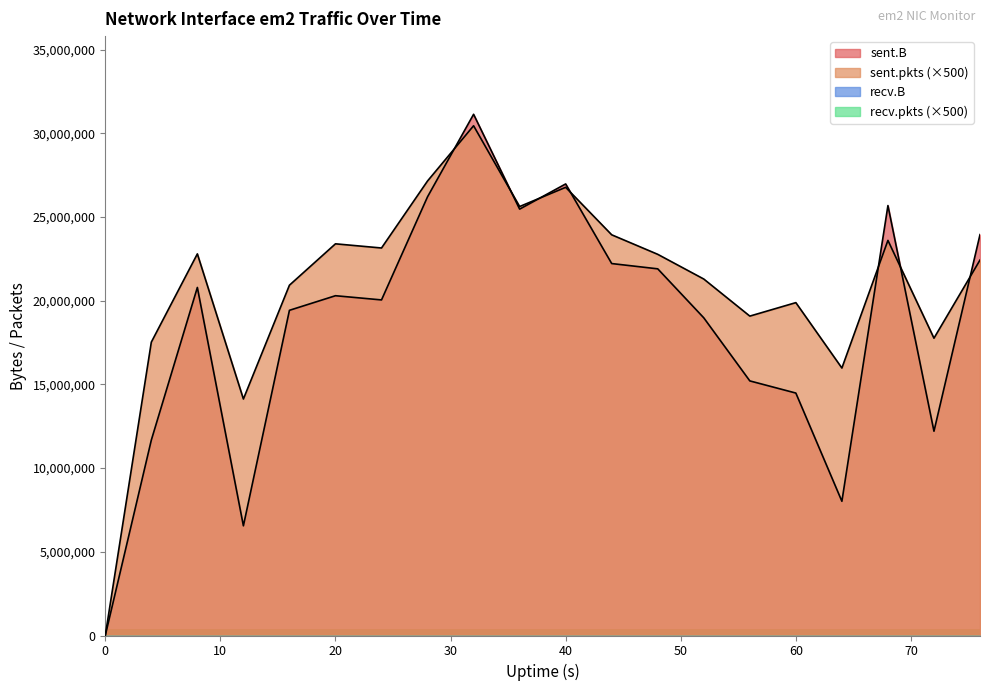

At which label is sent.pkts closest to 15225250?

64